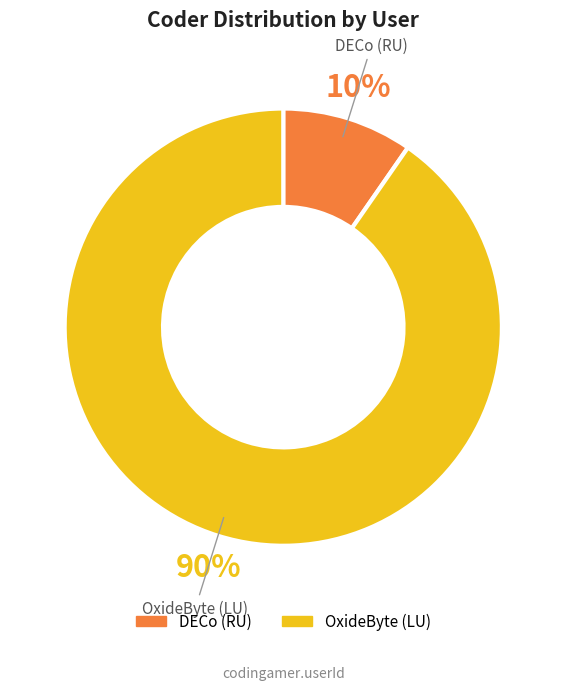

Is the sum of OxideByte (LU) and DECo (RU) greater than half?

Yes